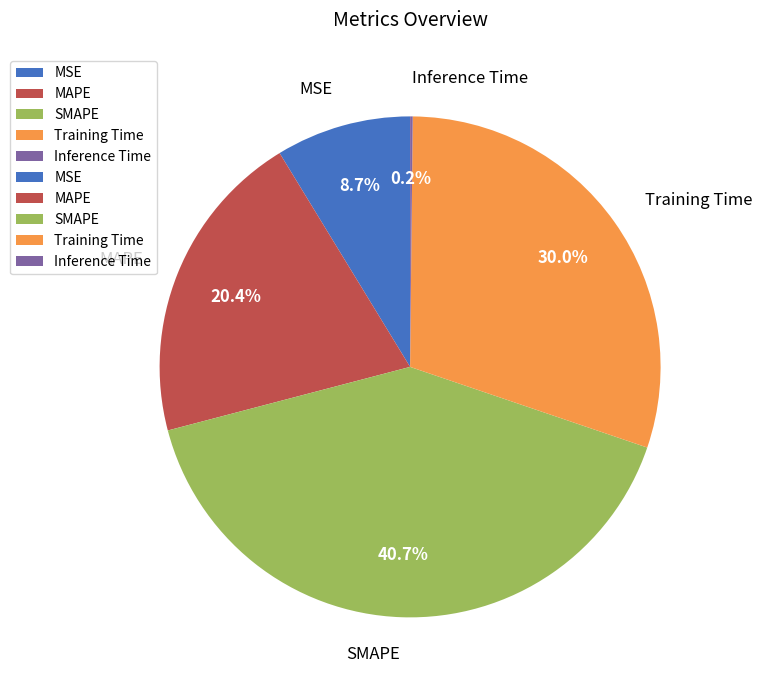

To the nearest percent, what portion does MSE represent?

9%